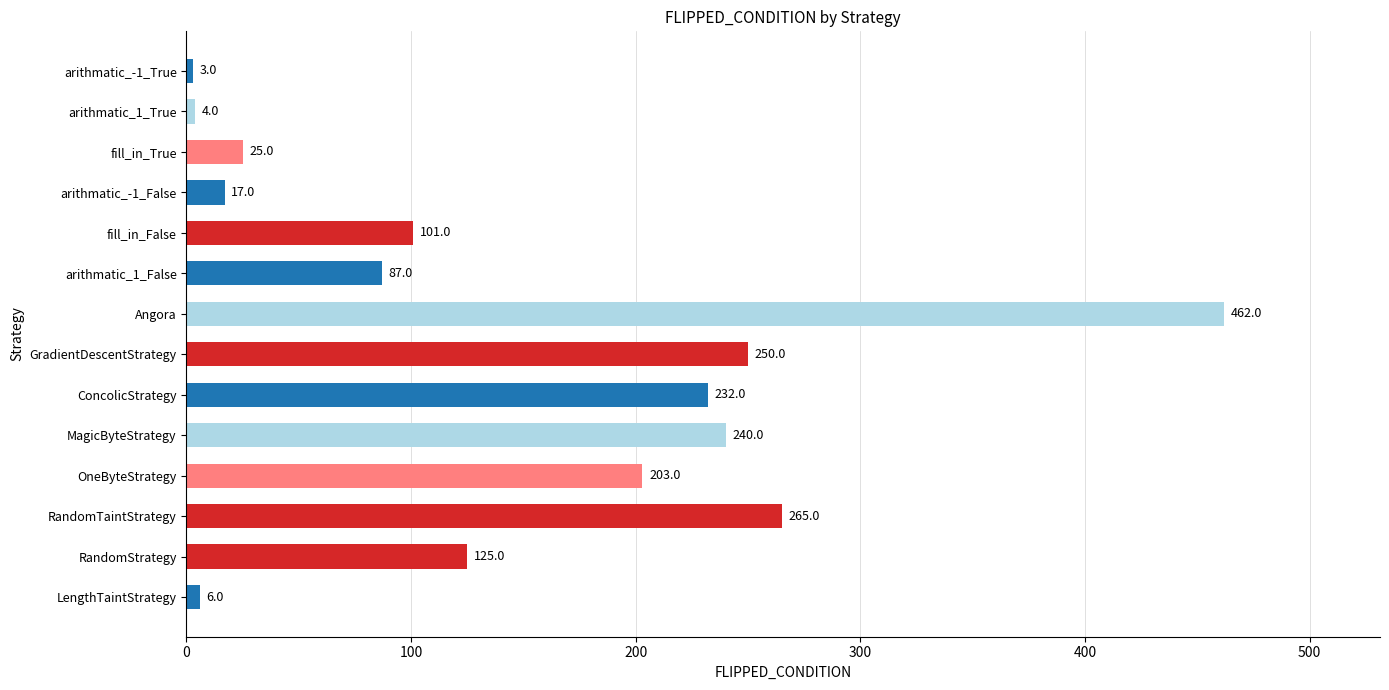

Does the chart contain any negative values?

No